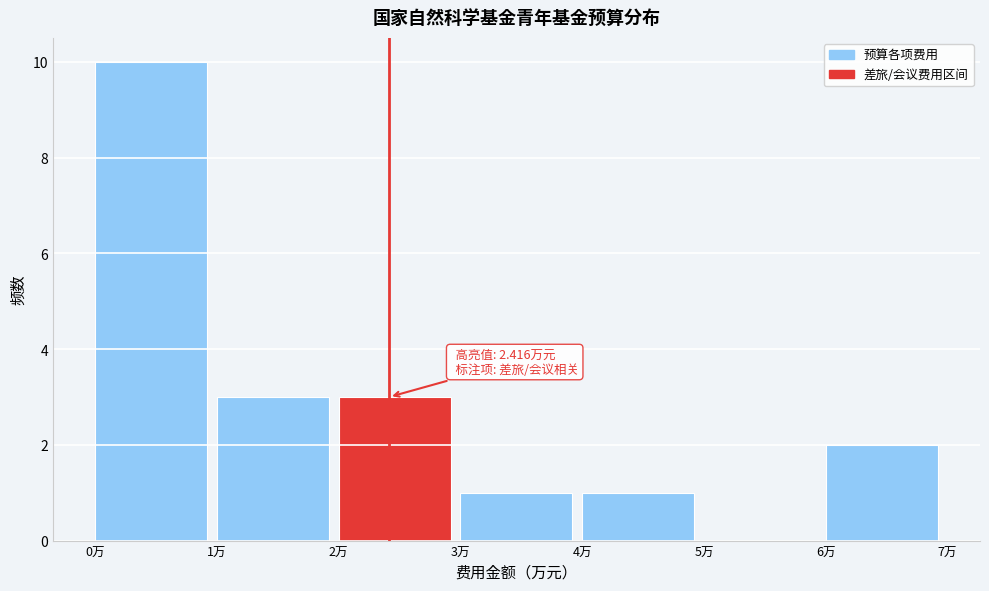

Which range on the x-axis has the tallest bar?

0 to 1